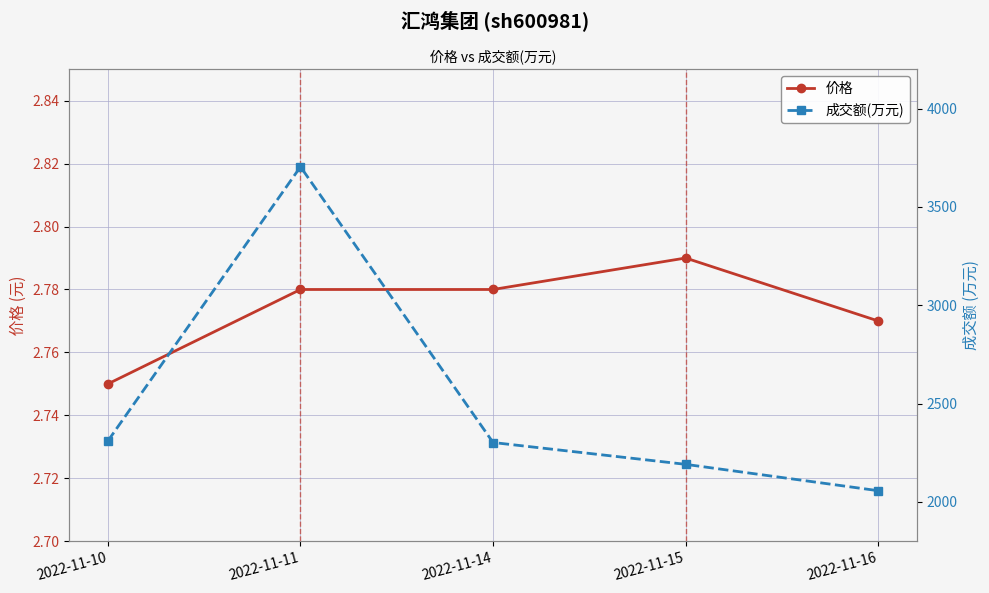

What are all the series names shown in the legend?

价格, 成交额(万元)